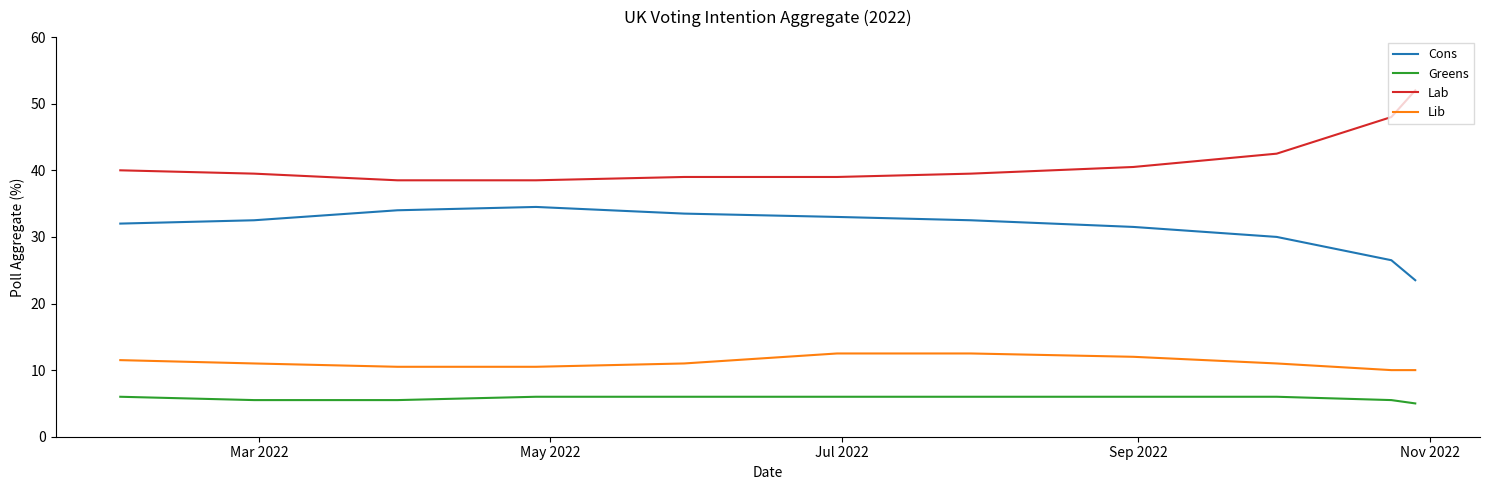

Which series has the largest total across all categories?

Lab